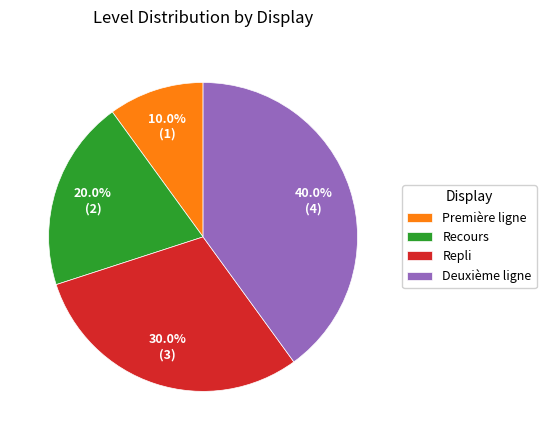

Does Première ligne account for over 50% of the chart?

No